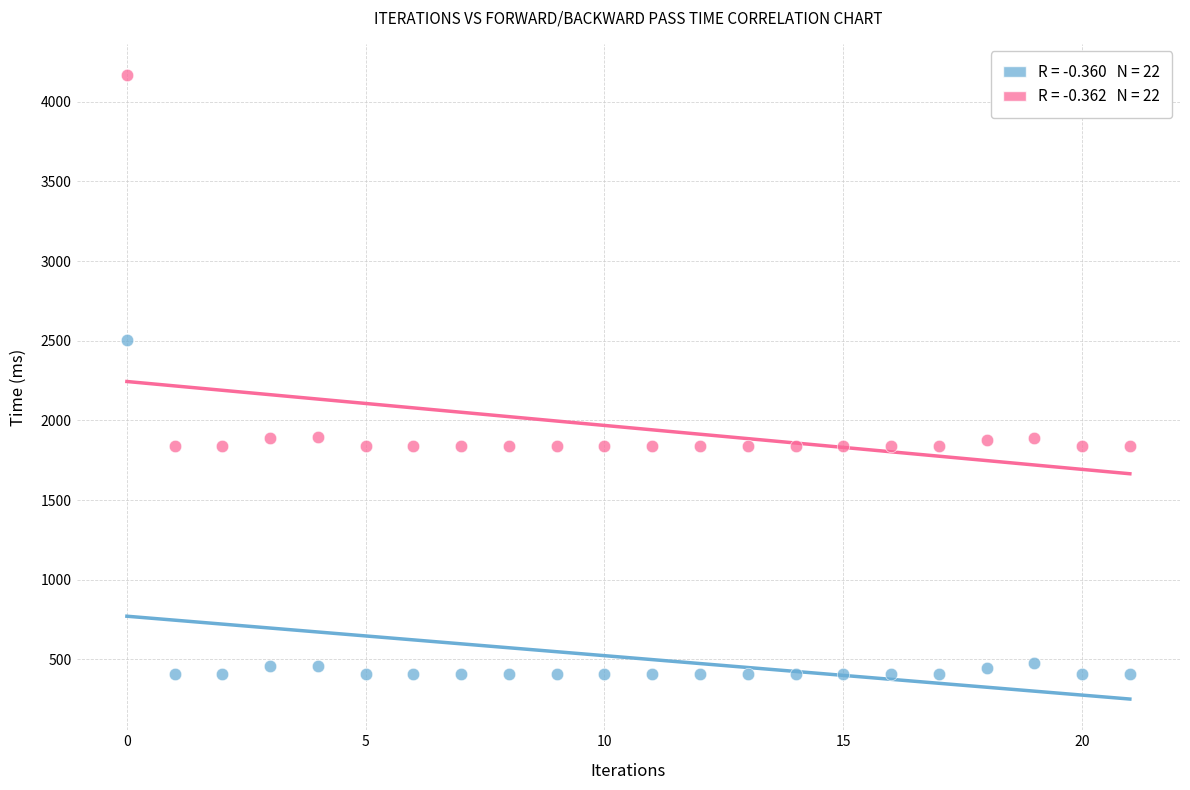

Across all series, what Y value is closest to 2286?

2507.1